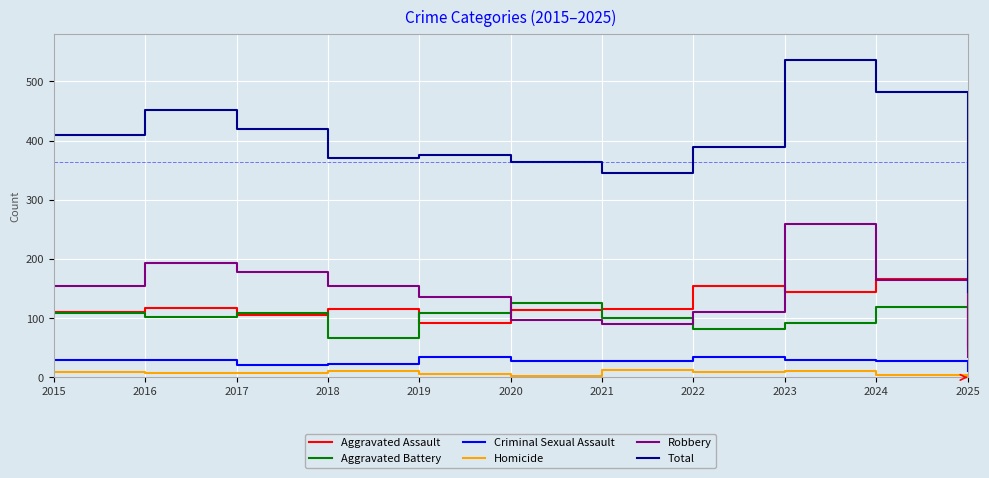

Which category has the lowest value in the Aggravated Assault series?

2025